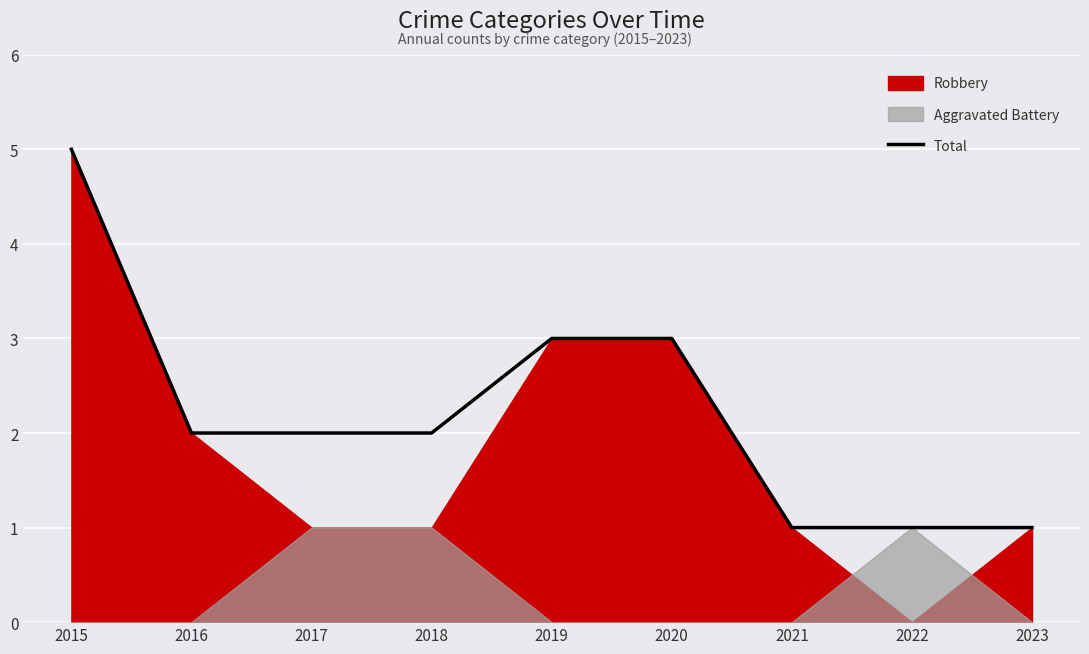

Reading left to right, extract all data points from this chart.

2015=5	2016=2	2017=2	2018=2	2019=3	2020=3	2021=1	2022=1	2023=1